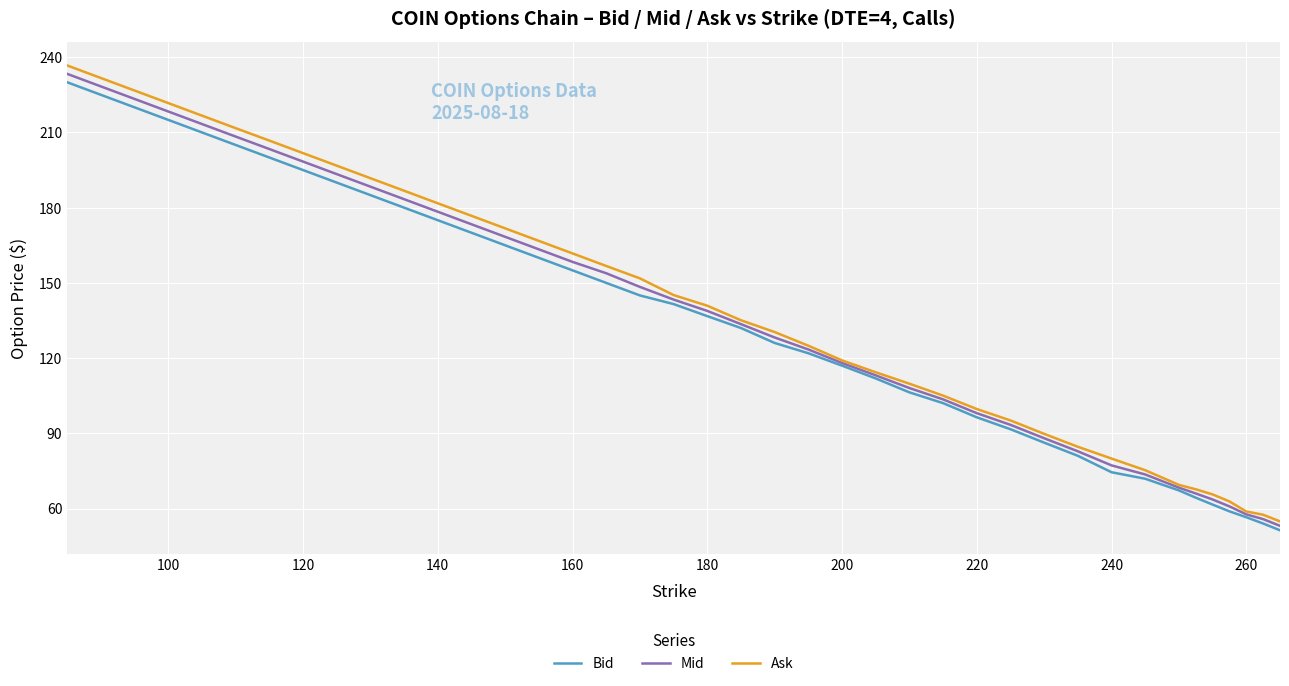

List the series in order of their overall mean, lowest first.

Bid, Mid, Ask